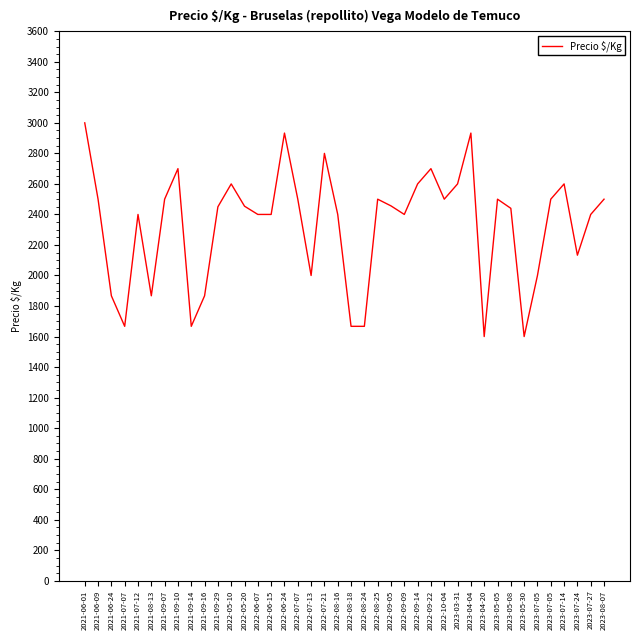

List the labels in order of value, largest first.

2021-06-01, 2022-06-24, 2023-04-04, 2022-07-21, 2021-09-10, 2022-09-22, 2022-05-10, 2022-09-14, 2023-03-31, 2023-07-14, 2021-06-09, 2021-09-07, 2022-07-07, 2022-08-25, 2022-10-04, 2023-05-05, 2023-07-05, 2023-08-07, 2022-09-05, 2022-05-20, 2021-09-29, 2023-05-08, 2021-07-12, 2022-06-07, 2022-06-15, 2022-08-16, 2022-09-09, 2023-07-27, 2023-07-24, 2022-07-13, 2023-07-05, 2021-06-24, 2021-08-13, 2021-09-16, 2021-07-07, 2021-09-14, 2022-08-18, 2022-08-24, 2023-04-20, 2023-05-30